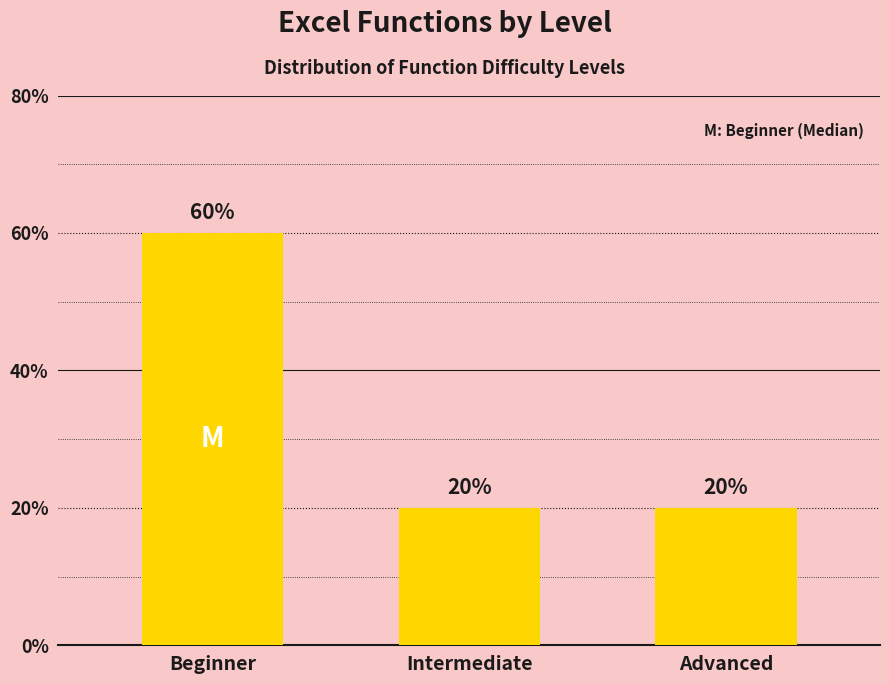

Which category has the highest value across all series?

Beginner